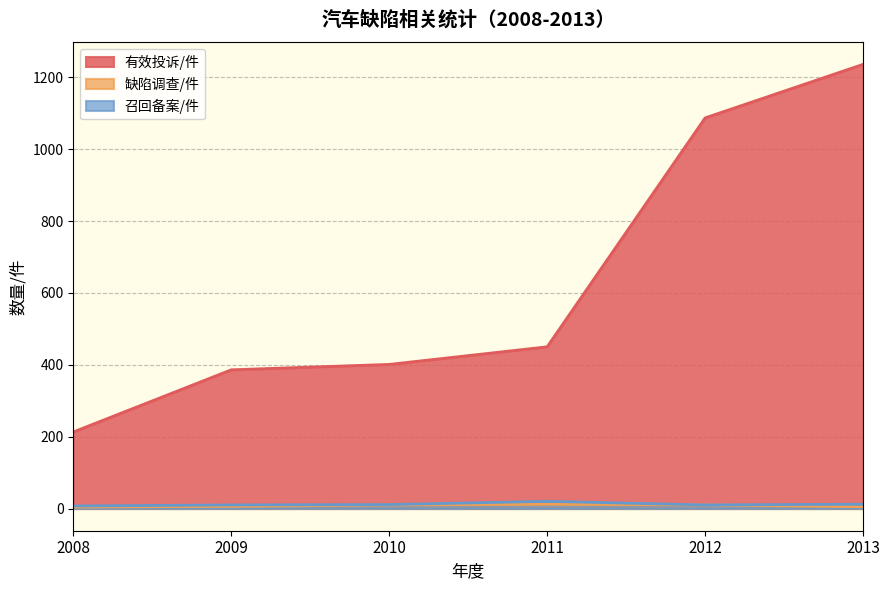

Between 2010 and 2011, which series saw the biggest shift?

有效投诉/件